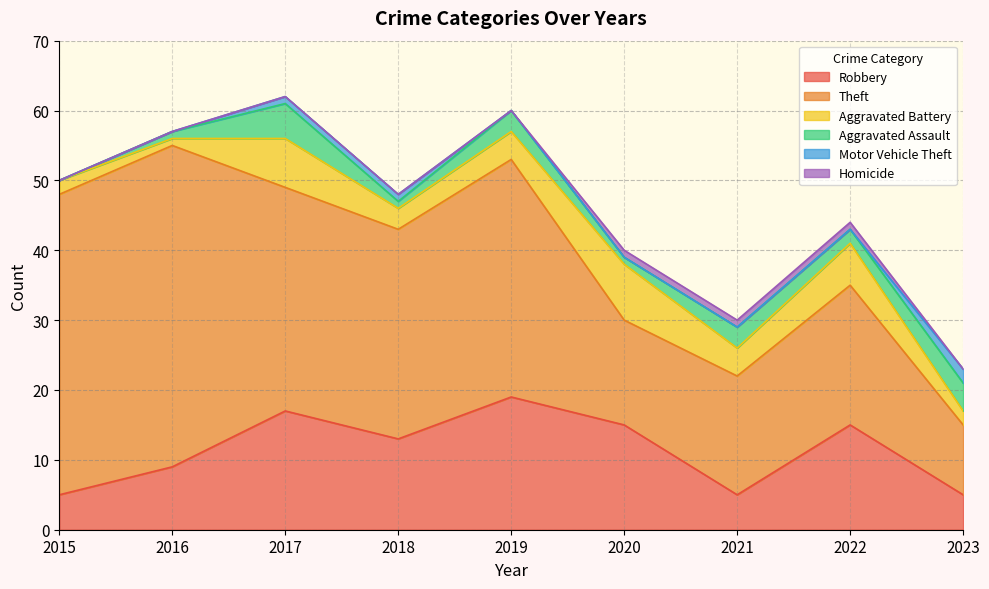

Reading left to right, what are all the values shown in this chart?

Robbery: 5	9	17	13	19	15	5	15	5
Theft: 43	46	32	30	34	15	17	20	10
Aggravated Battery: 2	1	7	3	4	8	4	6	2
Aggravated Assault: 0	1	5	1	3	1	3	2	4
Motor Vehicle Theft: 0	0	1	1	0	0	0	0	2
Homicide: 0	0	0	0	0	1	1	1	0